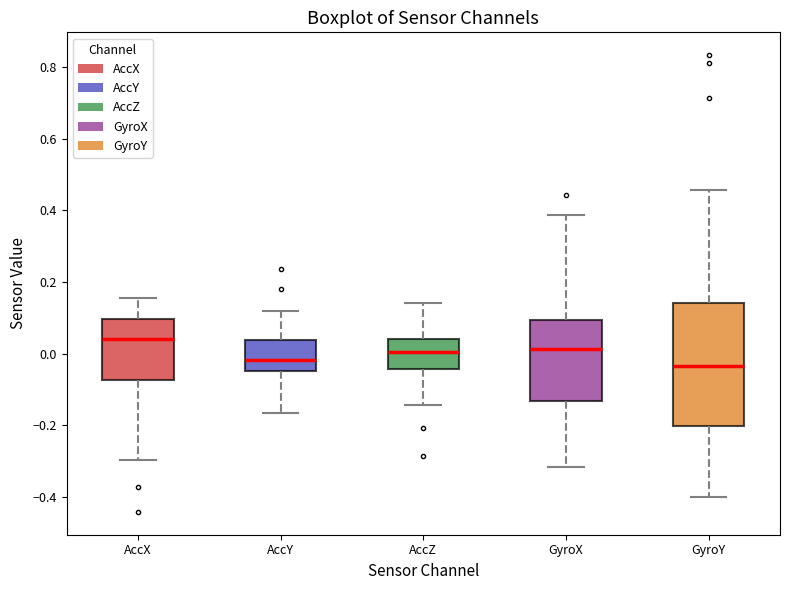

Reading left to right, read every box against the y-axis: the position of its median line, the range the box covers, and the ends of its whiskers. The values are not printed on the chart, so give them approximately, as read against the axis.

AccX: median 0.04, box -0.08 to 0.10, whiskers -0.30 to 0.16
AccY: median -0.02, box -0.04 to 0.04, whiskers -0.16 to 0.12
AccZ: median 0.00, box -0.04 to 0.04, whiskers -0.14 to 0.14
GyroX: median 0.02, box -0.14 to 0.10, whiskers -0.32 to 0.38
GyroY: median -0.04, box -0.20 to 0.14, whiskers -0.40 to 0.46